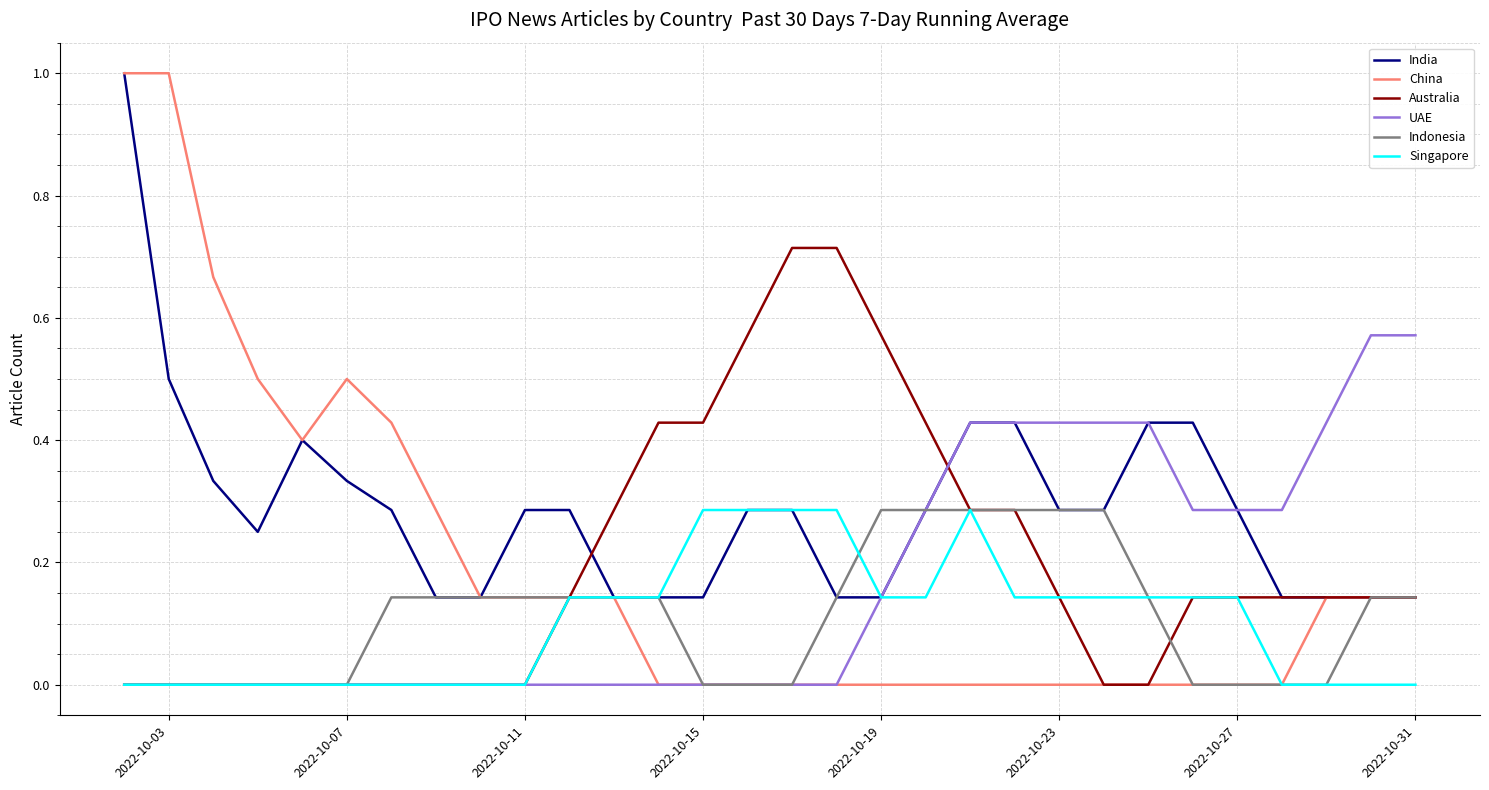

Which series has the largest range (max minus min)?

China